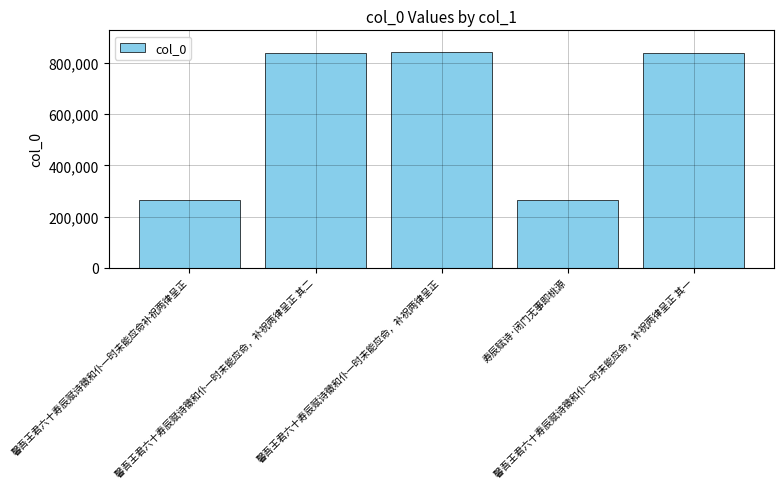

Is it true that the value at 馨吾王君六十寿辰赋诗徵和仆一时未能应命，补祝两律呈正 其一 is 256728?

False